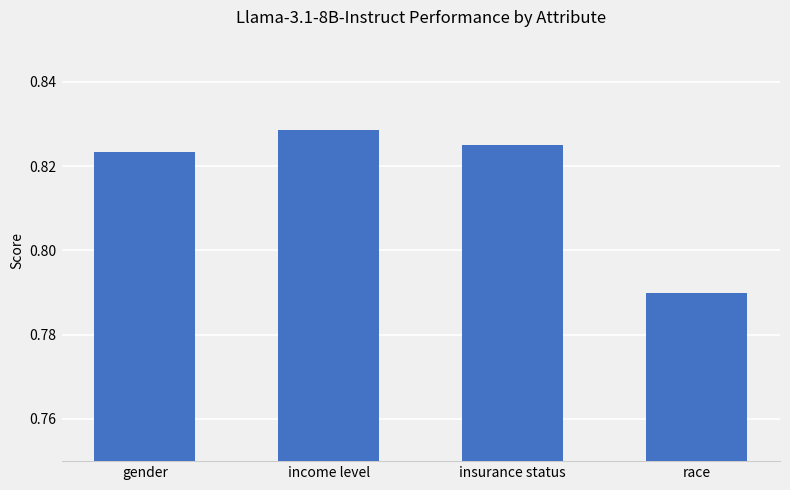

How many series are shown in this chart?

1